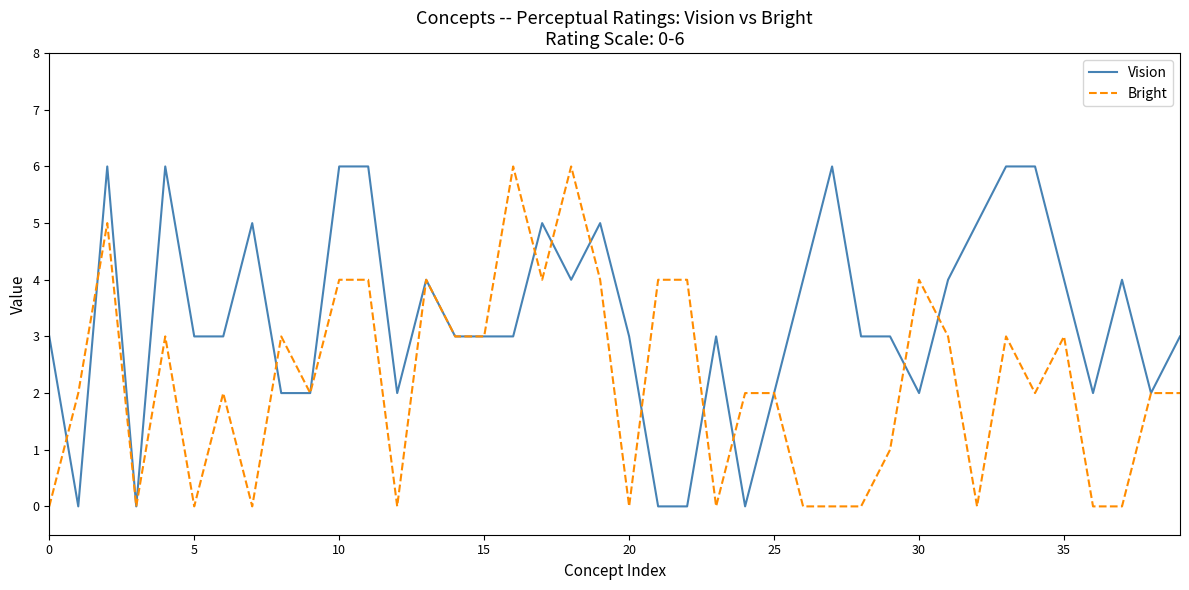

List the series in order of their overall mean, lowest first.

Bright, Vision